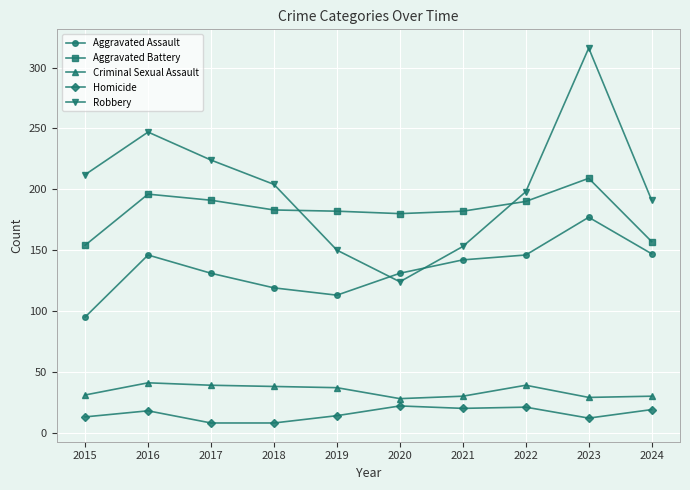

True or false: Robbery and Homicide intersect in this chart.

False